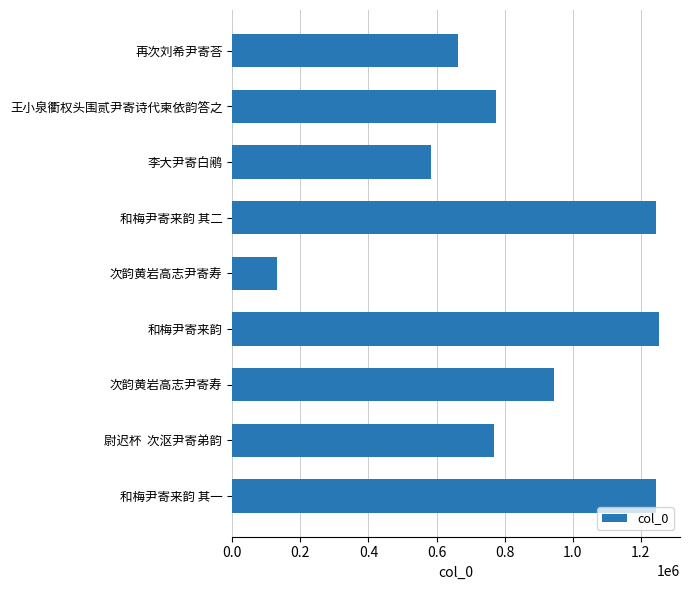

Are the bars horizontal?

Yes